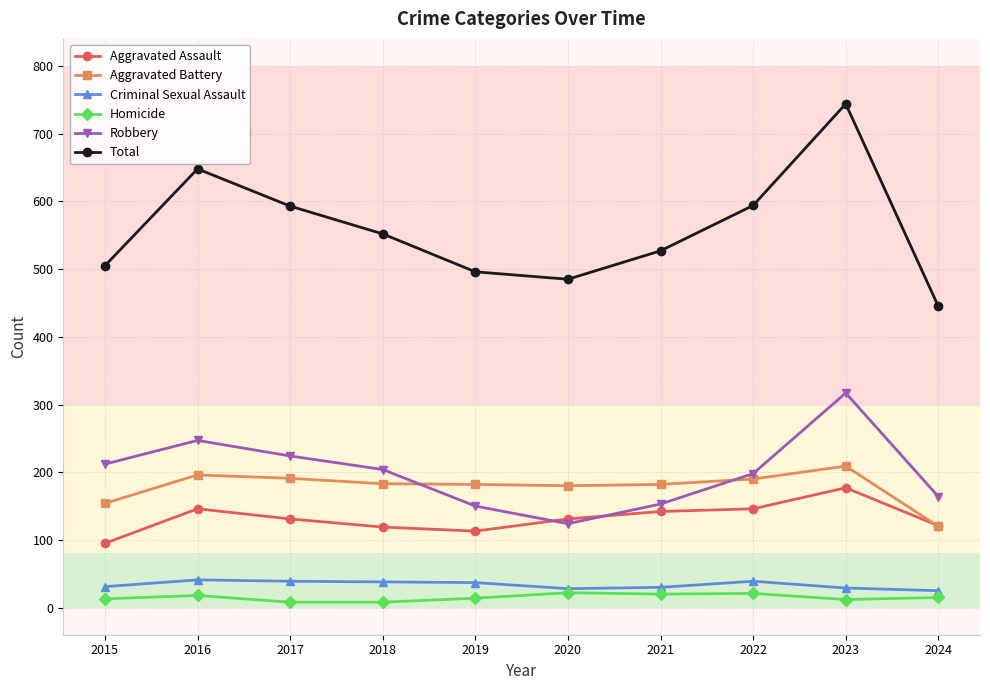

True or false: Total has more than 1 points higher than both neighbors.

True